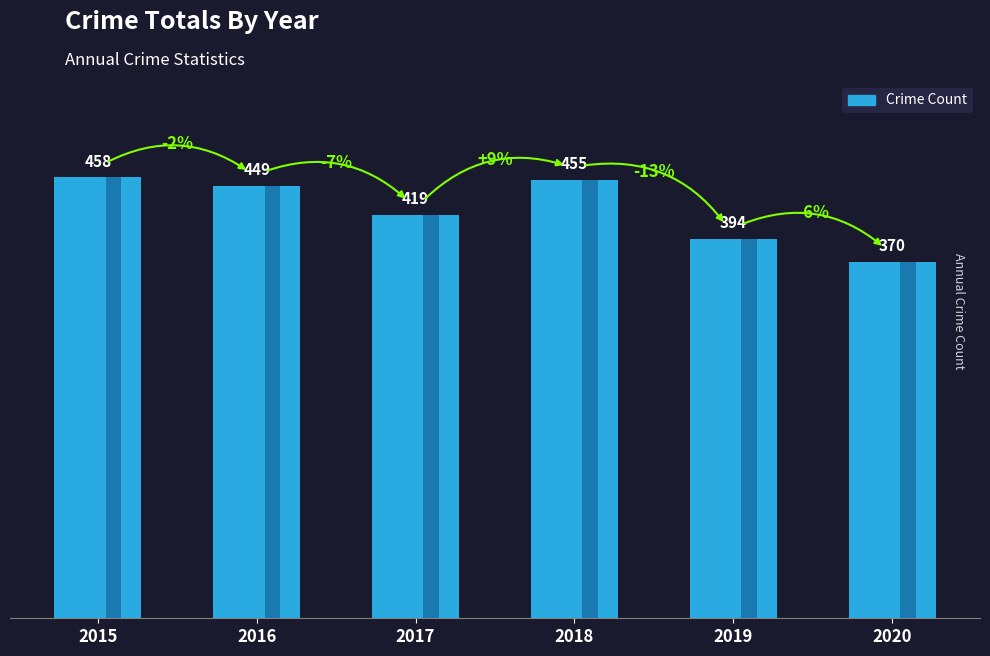

Rank the categories by value from highest to lowest.

2015, 2018, 2016, 2017, 2019, 2020